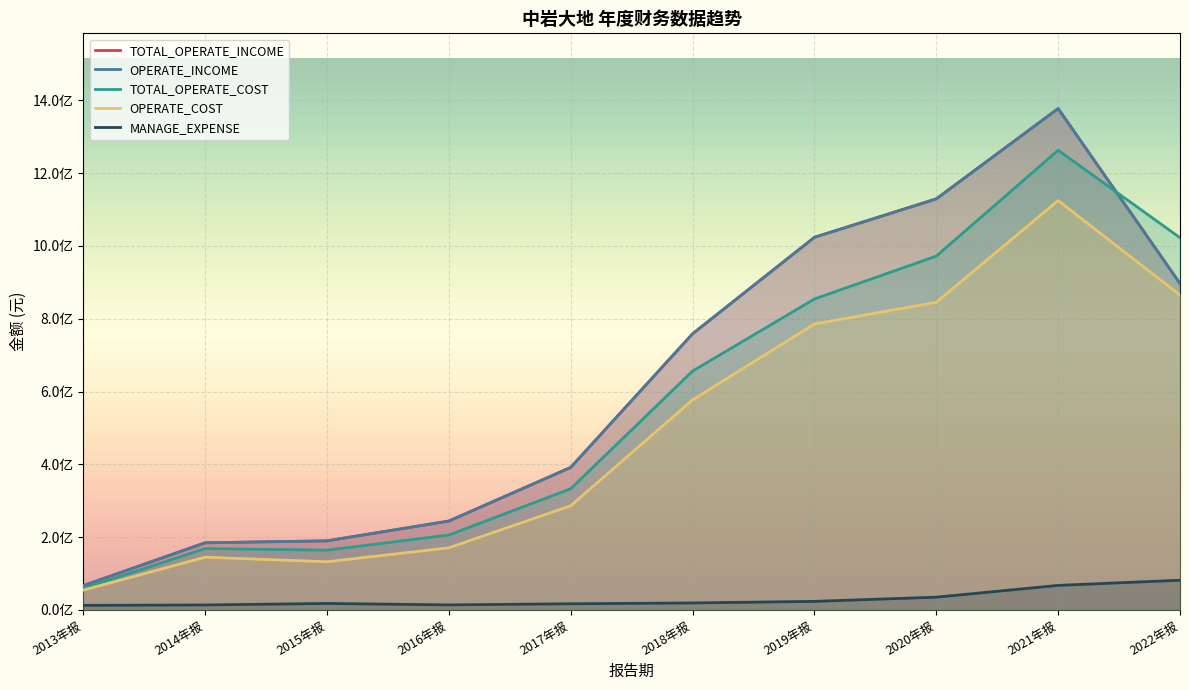

What is the value of the OPERATE_INCOME point at the 7th from the left?

1023649164.2